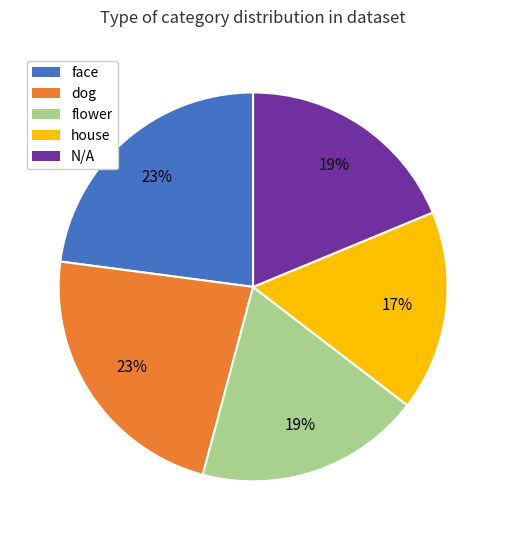

Is it true that flower is 24% of the pie?

False